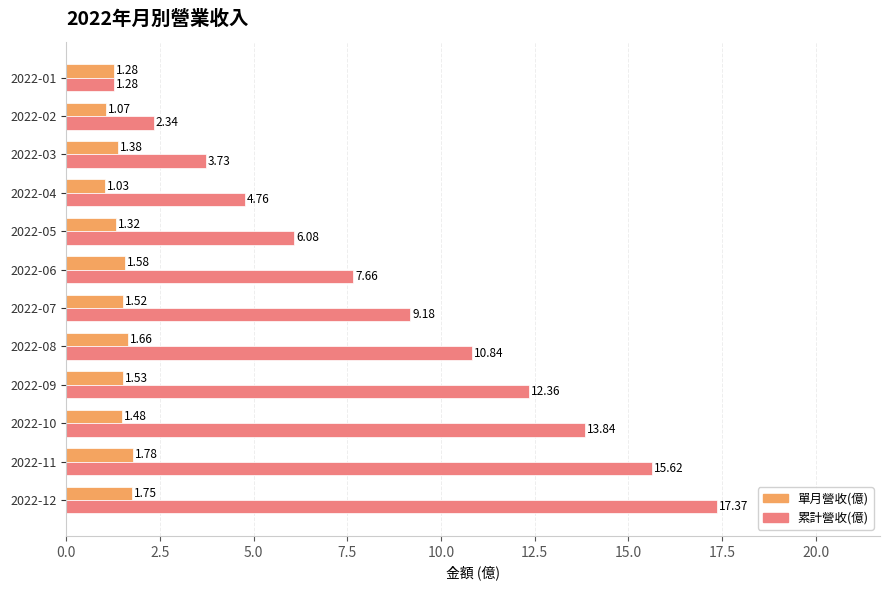

Which series has the widest spread of values?

累計營收(億)